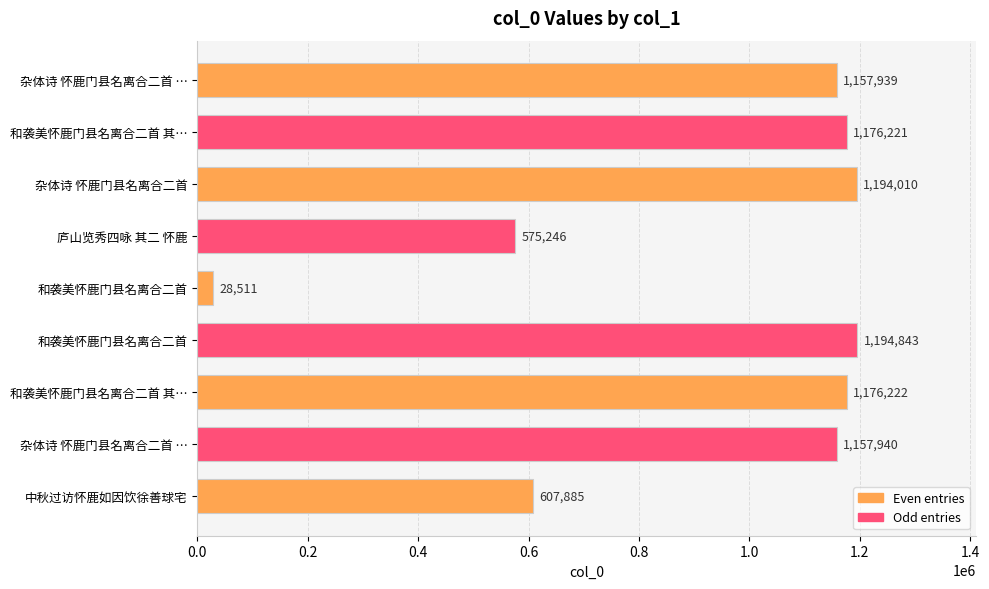

How many distinct data groups are displayed?

1